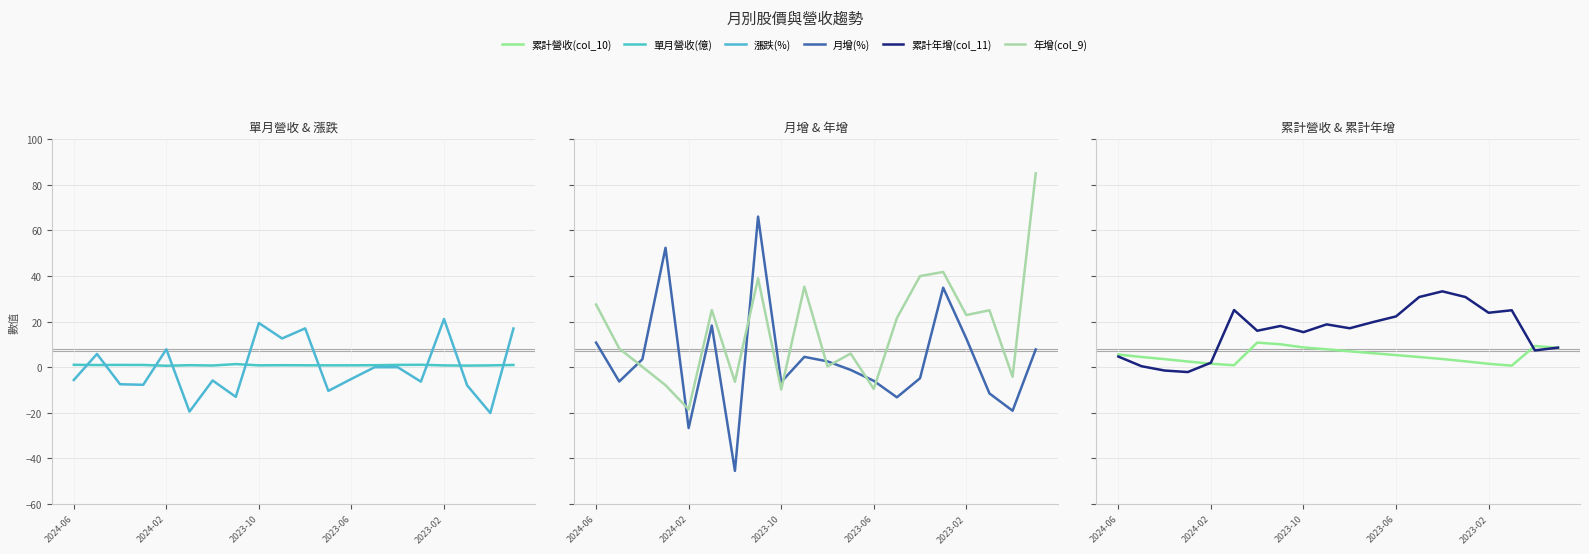

What is the difference between the maximum and minimum values in the 單月營收(億) series?

0.7